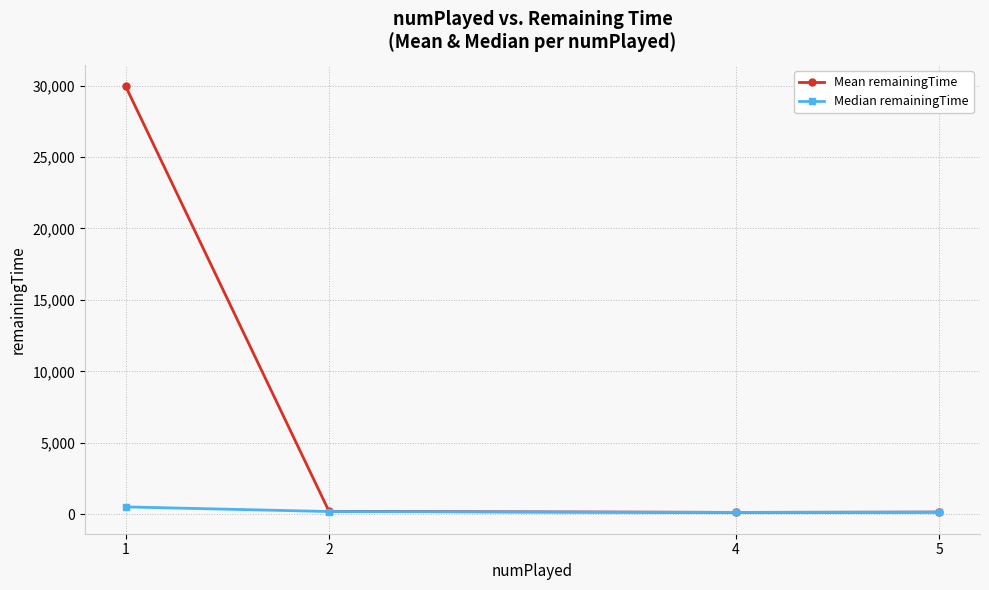

What is the value of the Mean remainingTime point at the 2nd from the left?

196.4